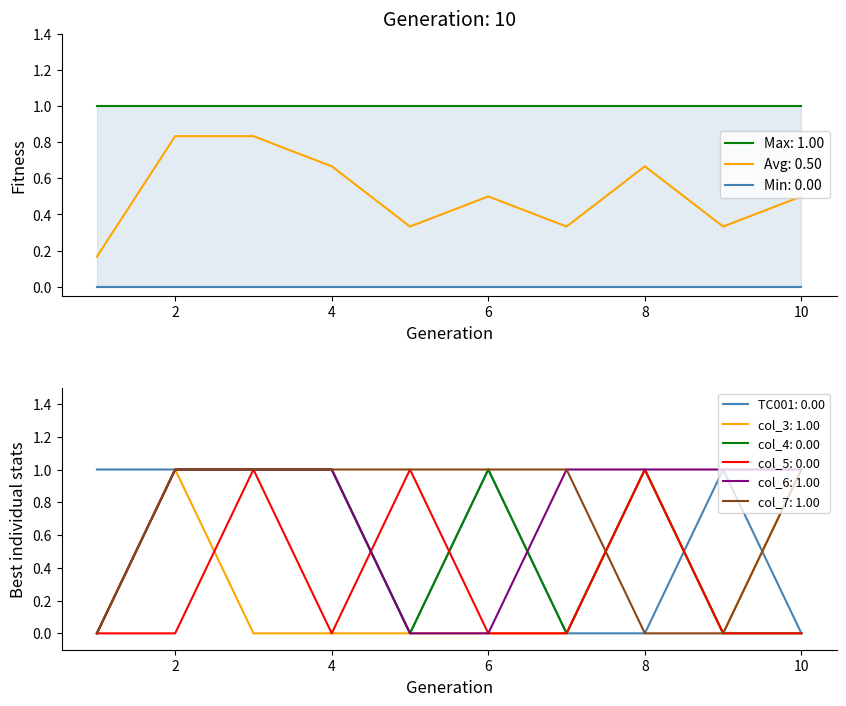

What are all the series names shown in the legend?

TC001, col_3, col_4, col_5, col_6, col_7